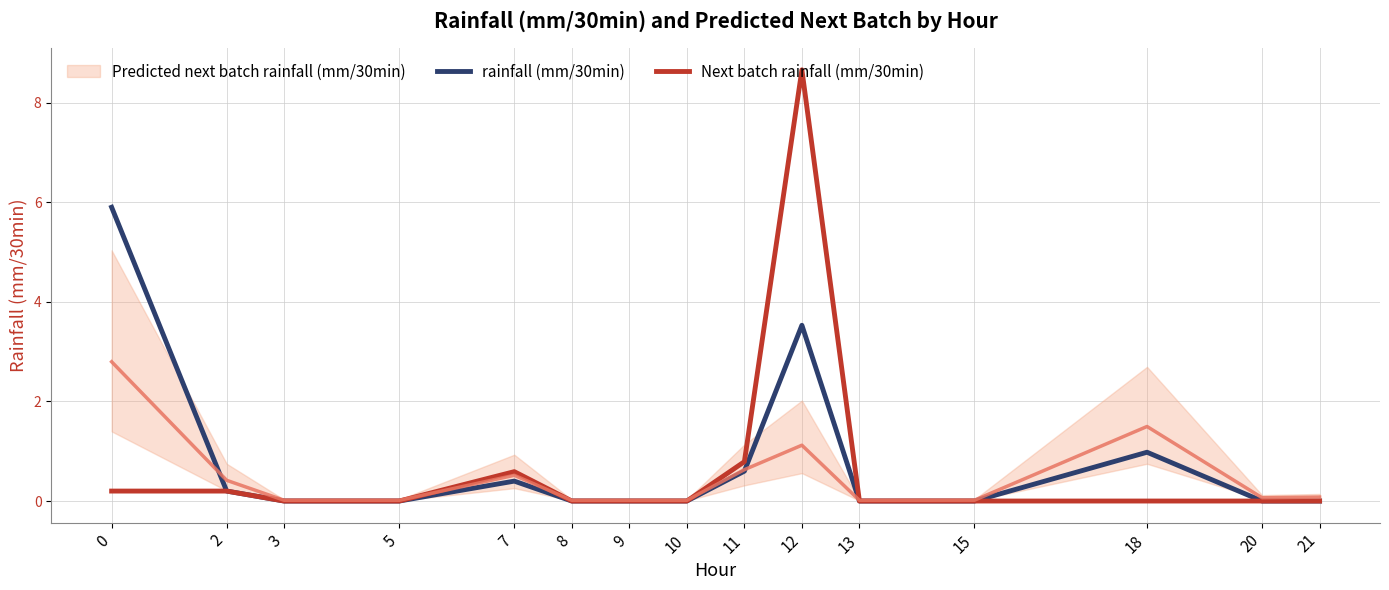

True or false: Next batch rainfall (mm/30min) has a value of -5.8 at 8.

False